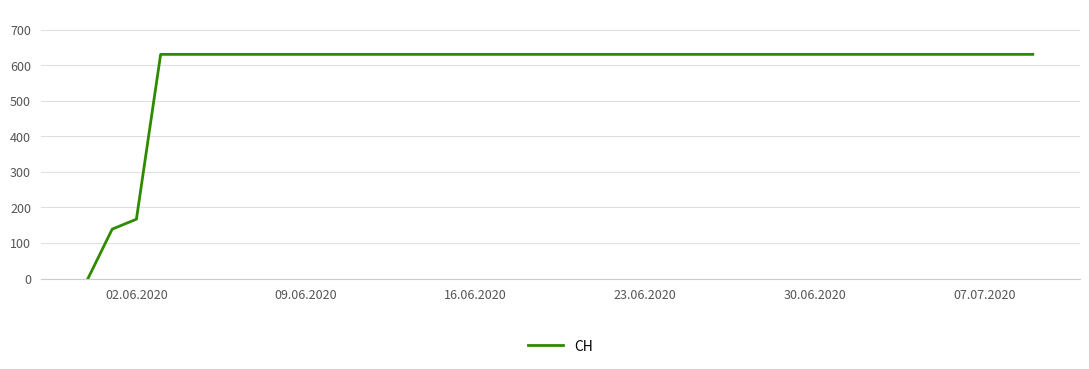

What is the difference between the maximum and minimum values?

631